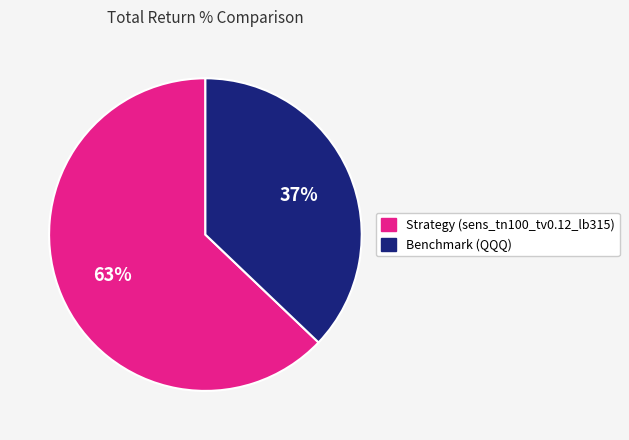

To the nearest percent, what is the average slice percentage?

50%